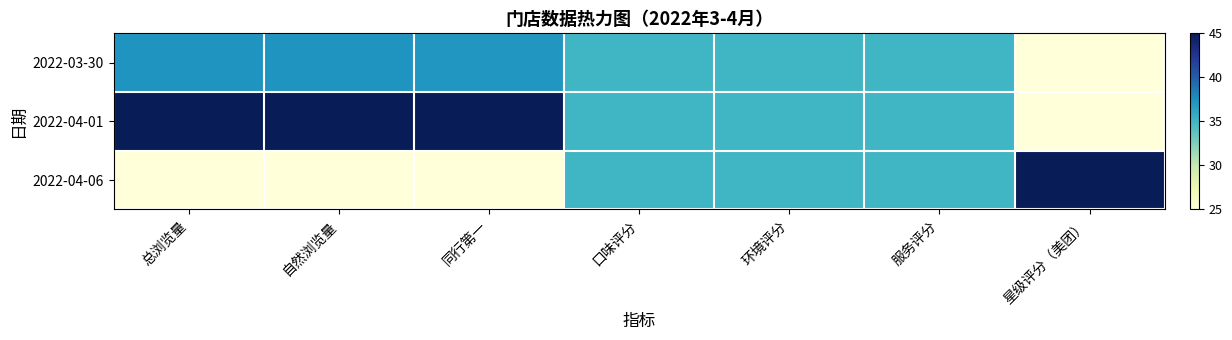

Which series has the largest range (max minus min)?

2022-04-01